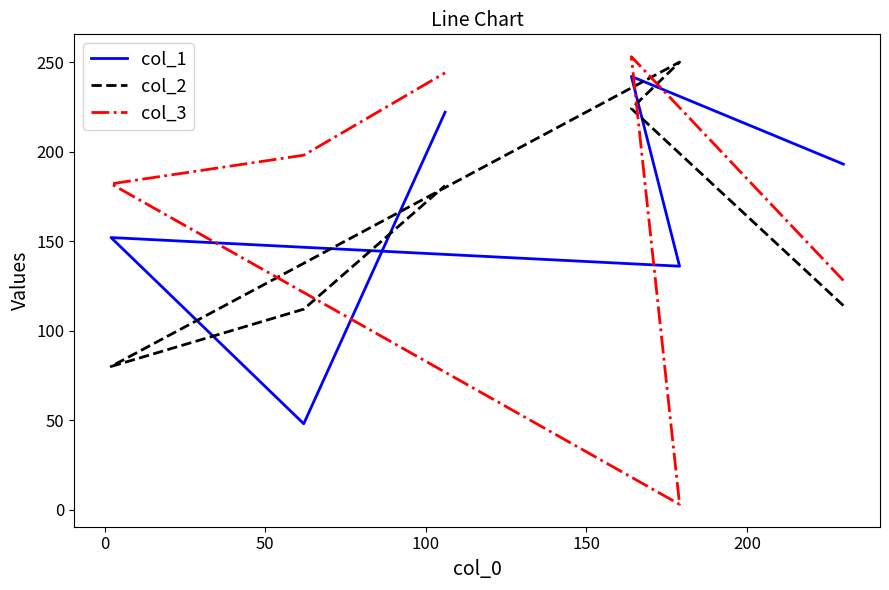

Which series has the widest spread of values?

col_3